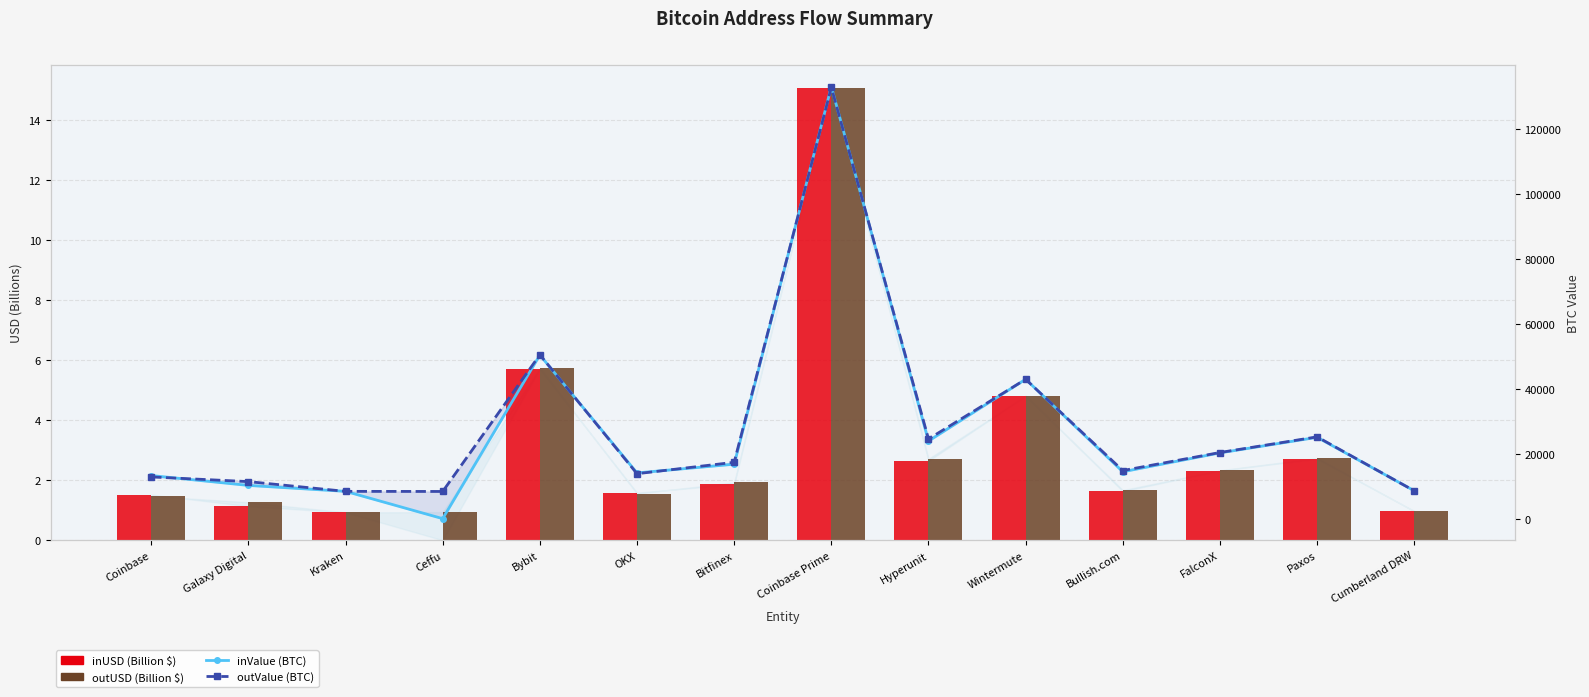

Between Ceffu and Bitfinex, which is larger?

Bitfinex